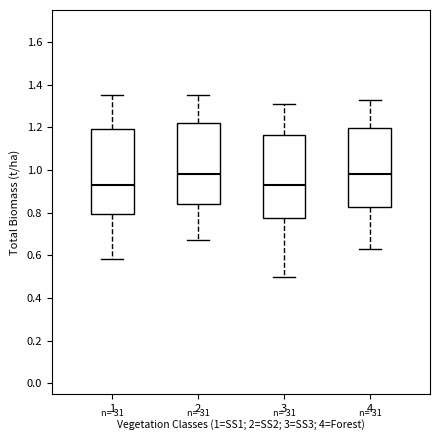

Where is the upper edge of the box at x = 3 on the y-axis? The values are not printed on the chart, so give them approximately, as read against the axis.

1.16